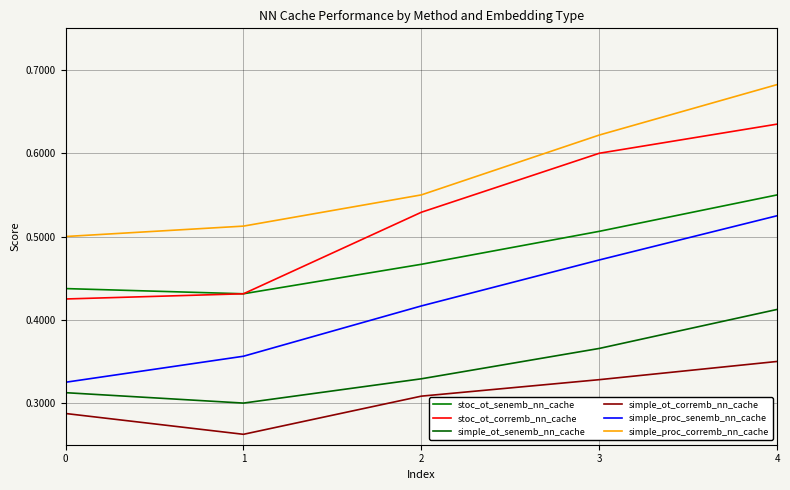

Which series has the largest range (max minus min)?

stoc_ot_corremb_nn_cache